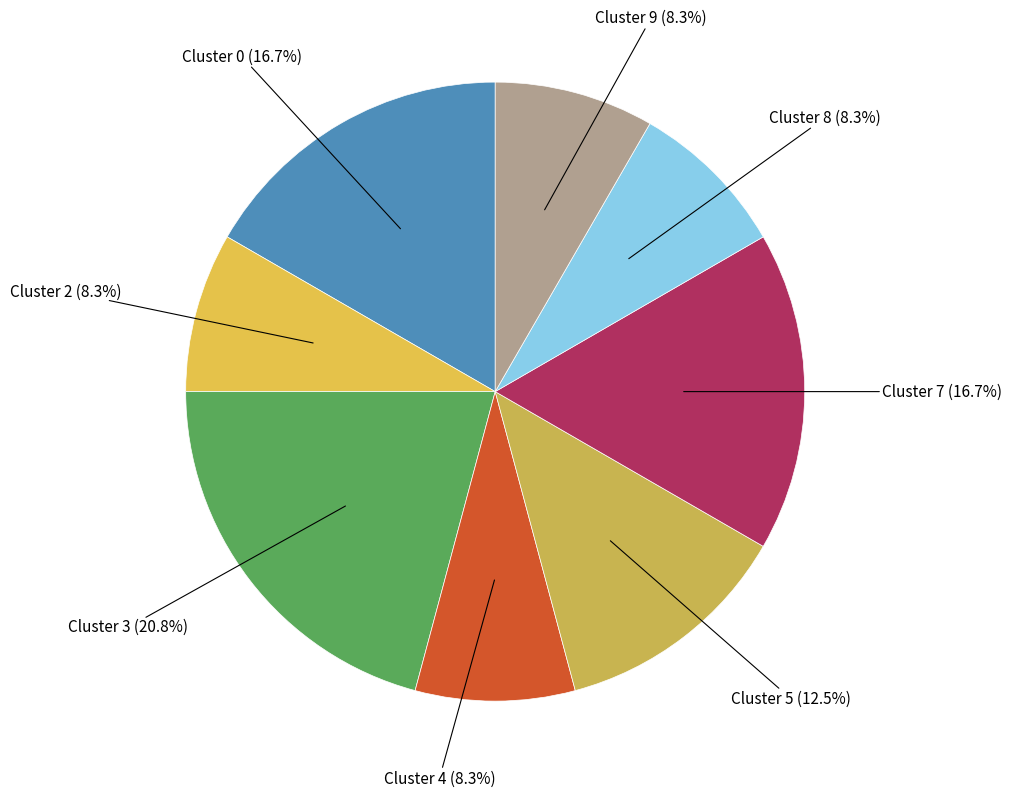

How many segments does this pie chart have?

8